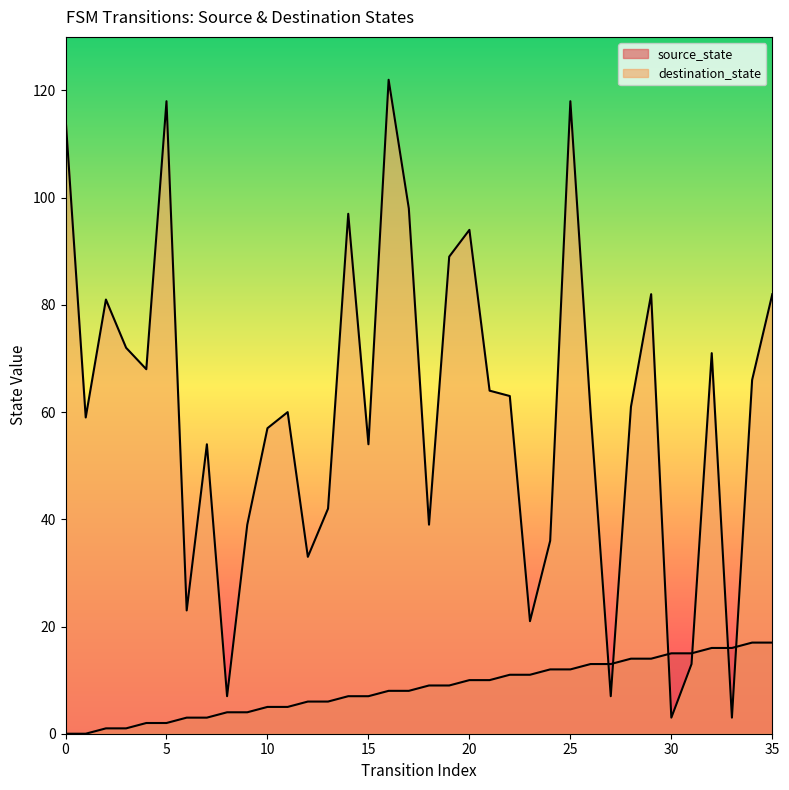

True or false: destination_state and source_state cross at least once.

True